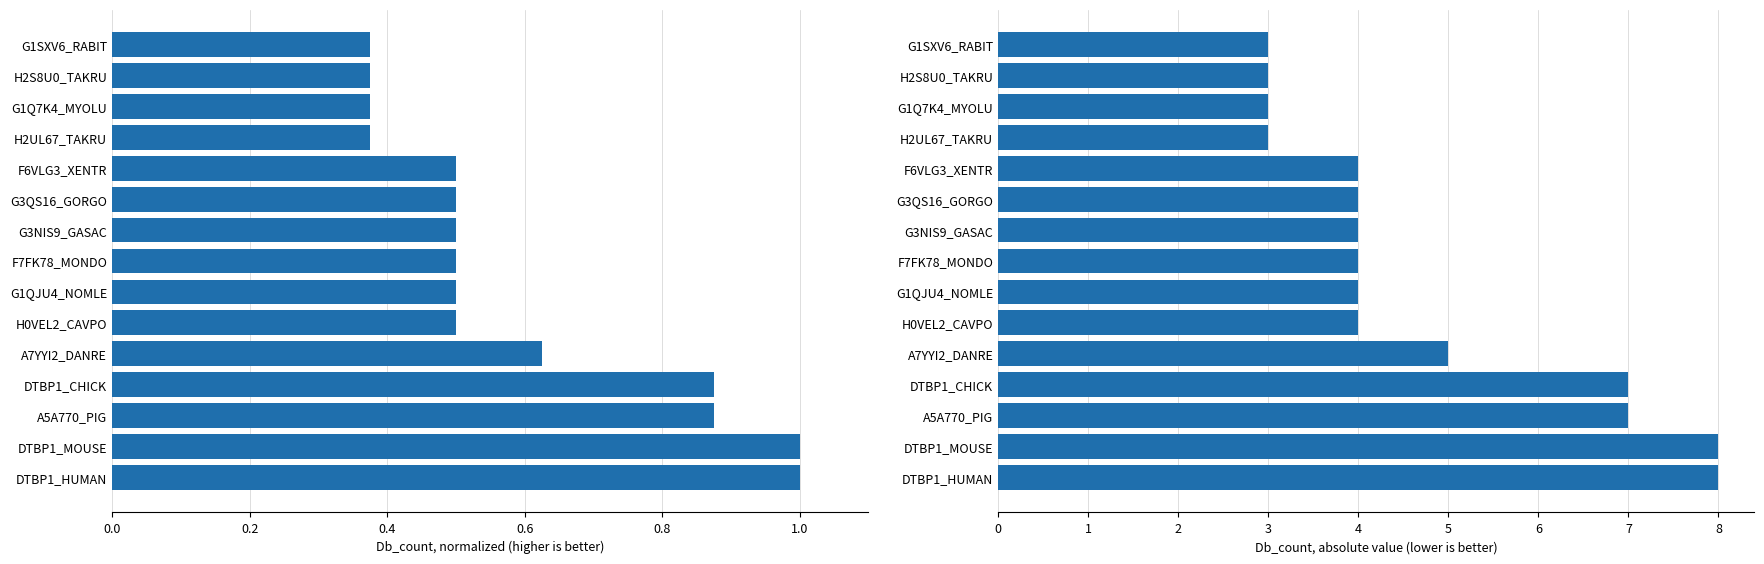

What is the lowest value of the Db_count_normalized series?

0.4